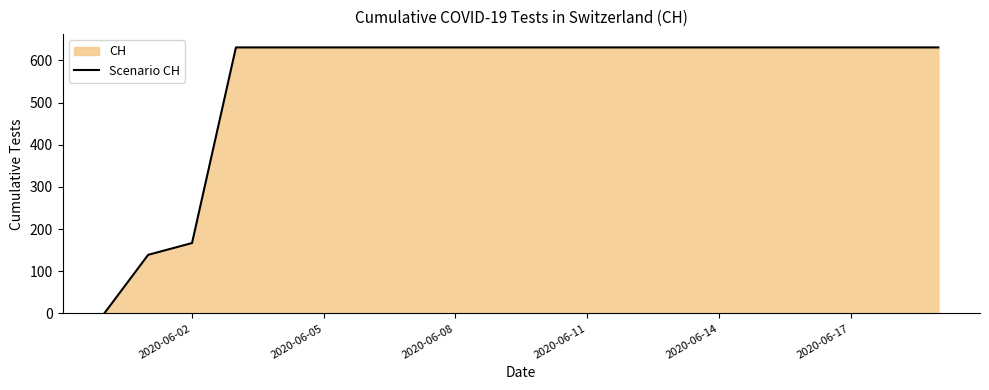

What is the greatest value displayed?

631